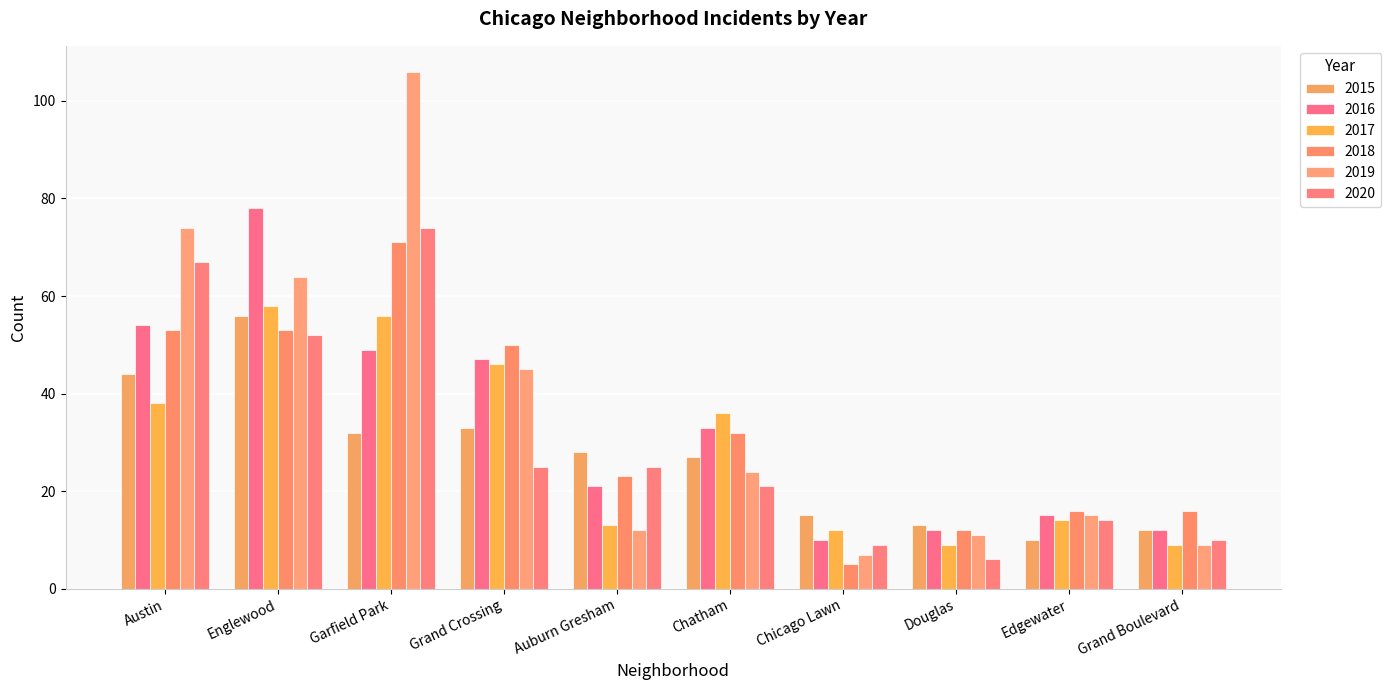

At how many categories does at least one series exceed 17?

6